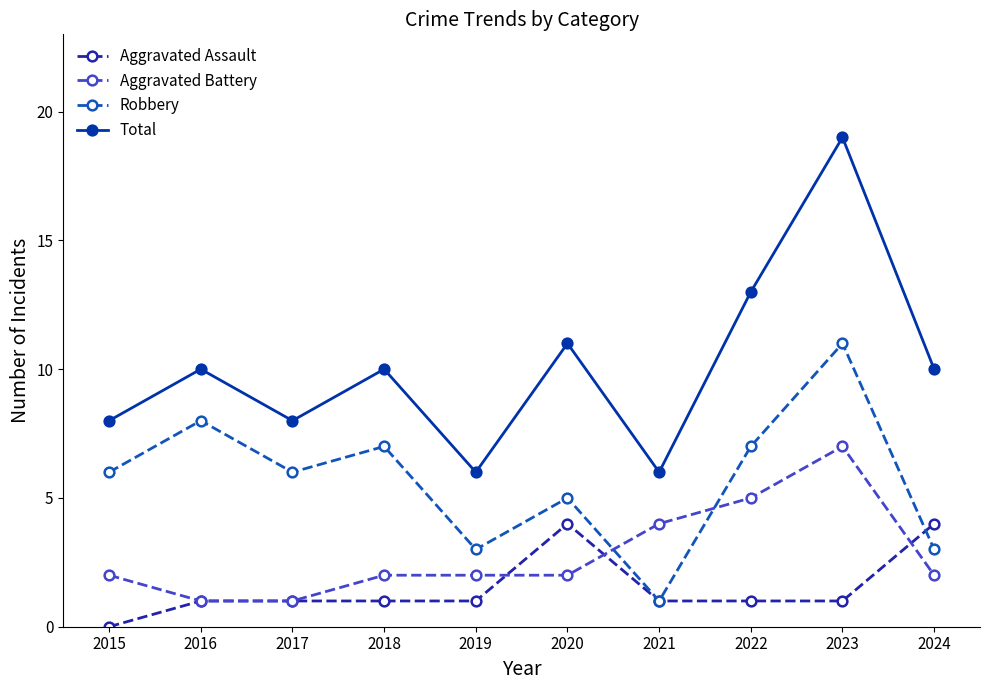

How many interior local peaks does the Total series have?

4